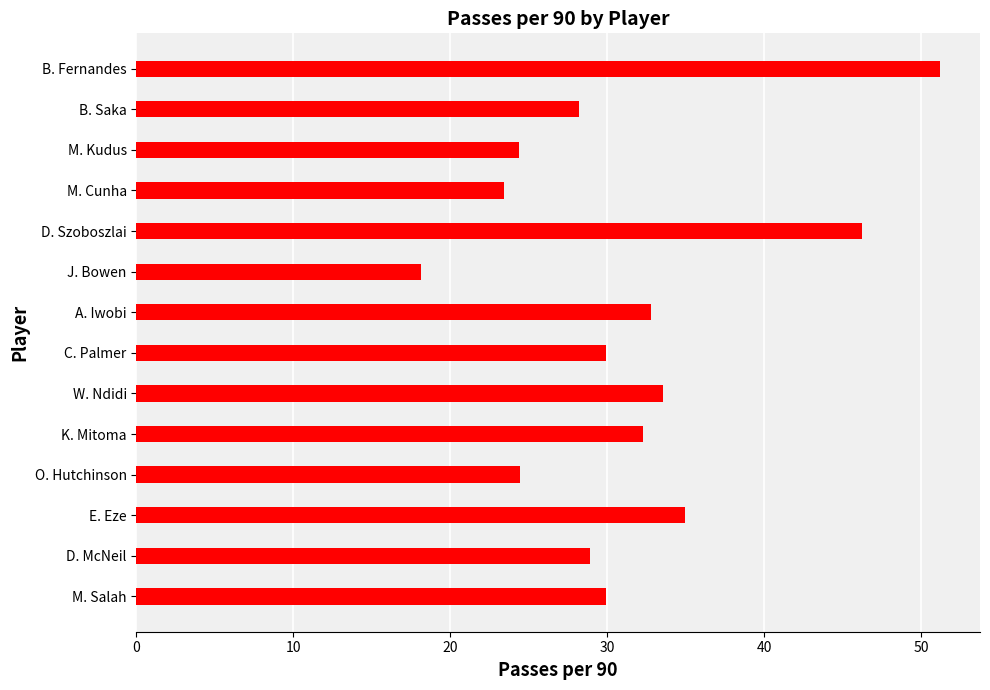

What is the difference between the maximum and second lowest values?

27.8